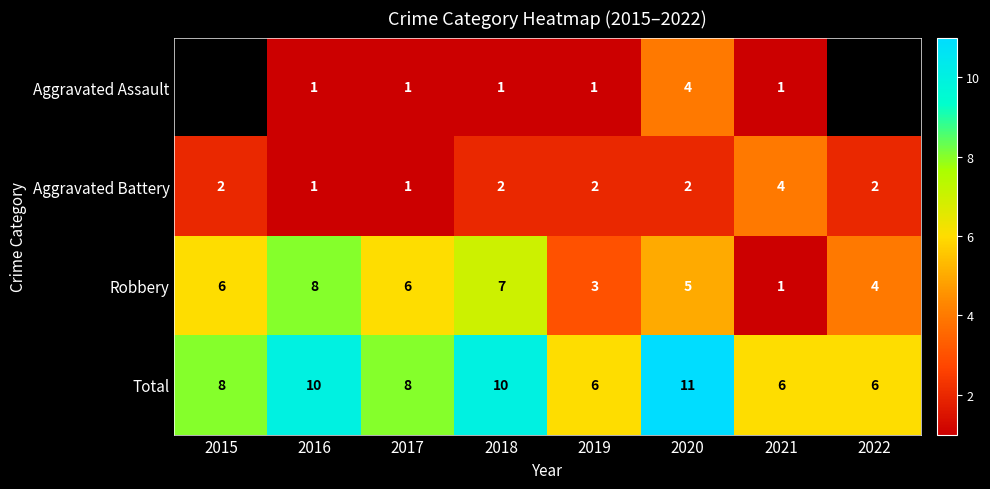

Is the value of Aggravated Assault at 2018 greater than the value of Aggravated Battery at 2020?

No